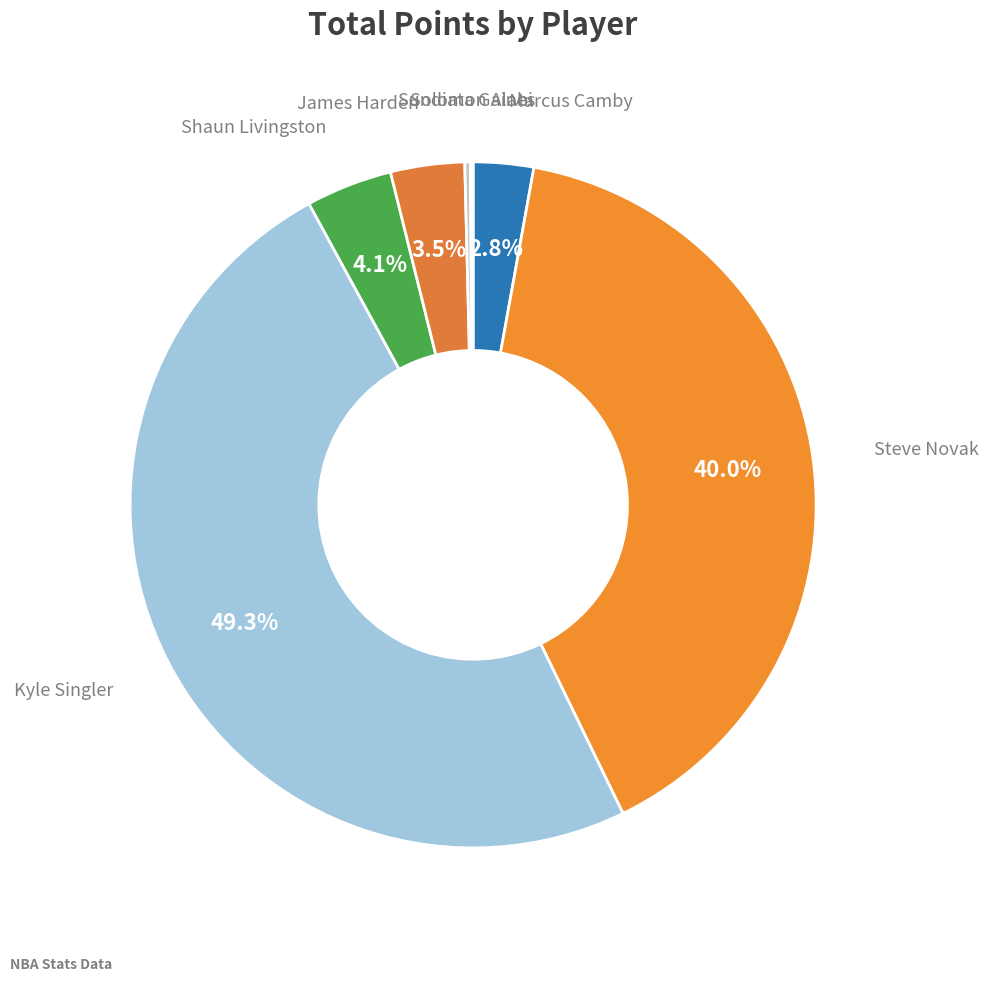

Which slice is the largest?

Kyle Singler
(1610612765)